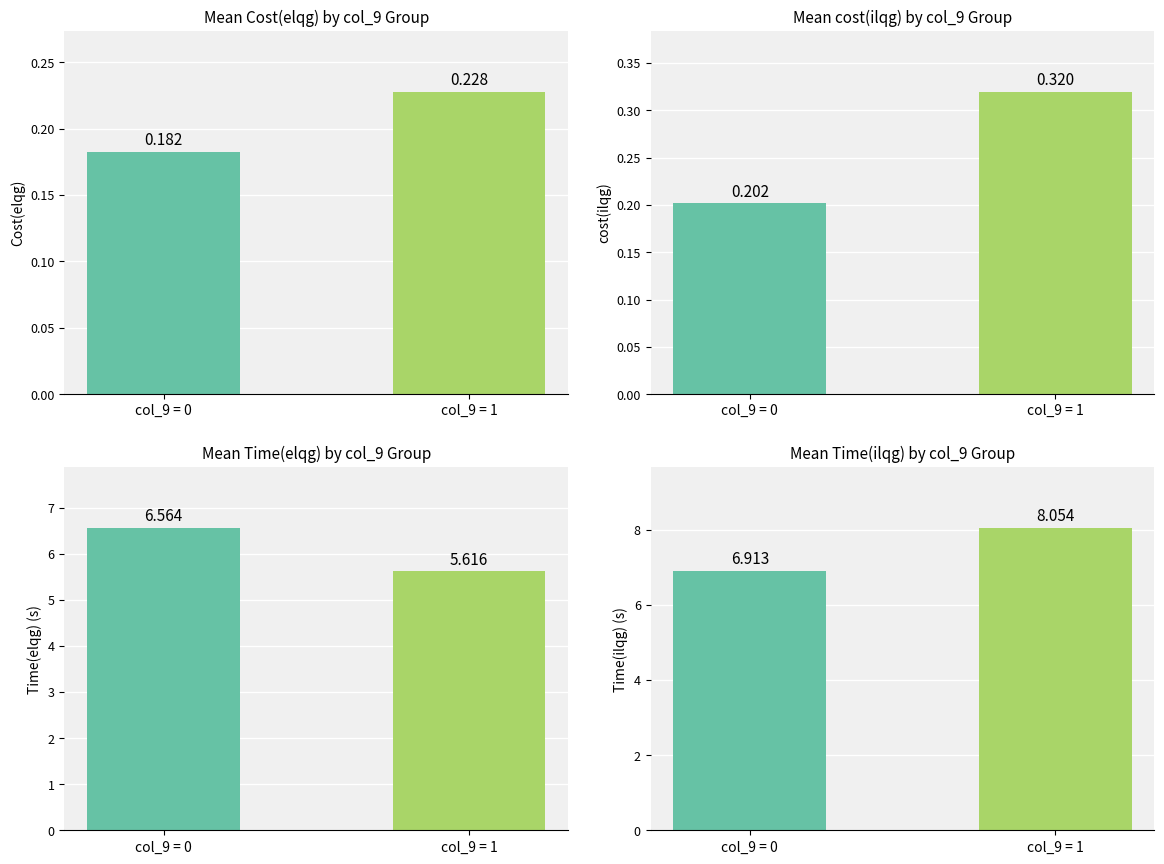

Which series has the largest total across all categories?

Time(ilqg)